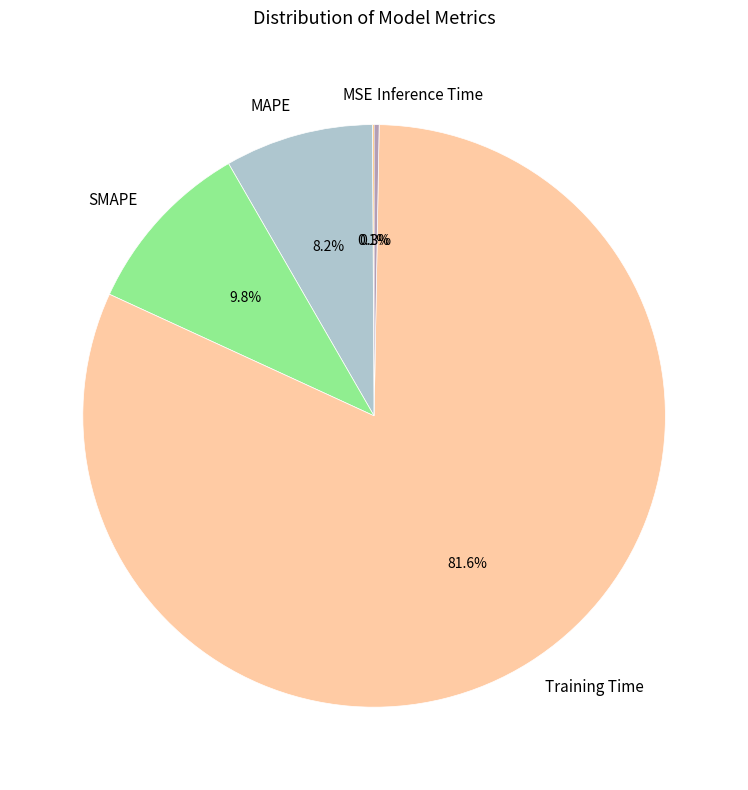

What is the majority slice?

Training Time